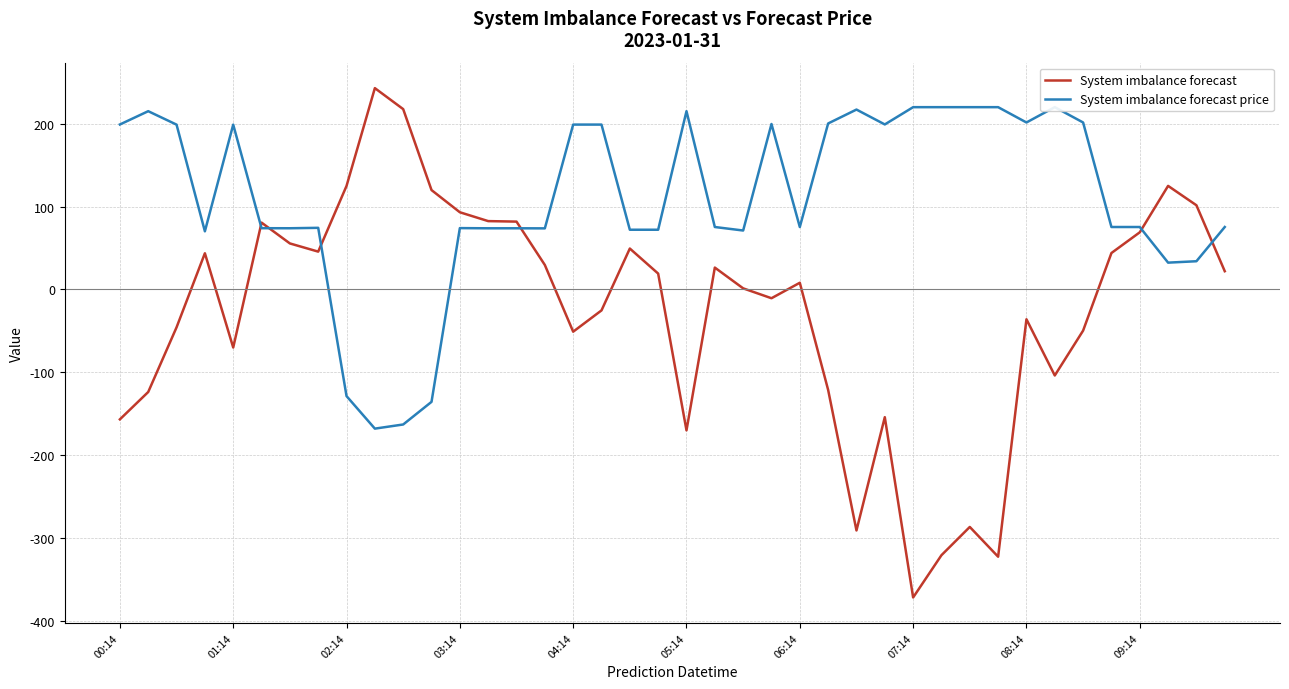

What position from the right is 21?

19